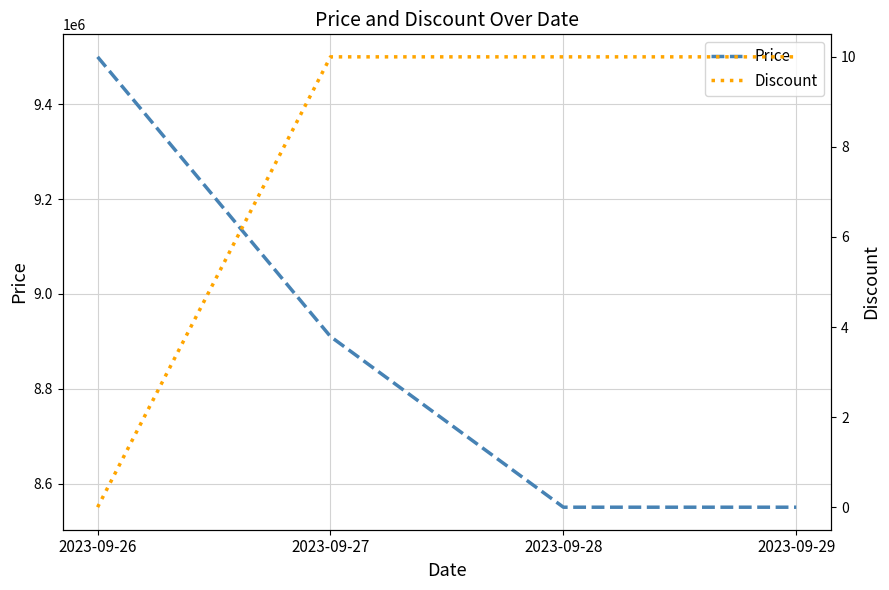

True or false: Price and Discount cross at least once.

False